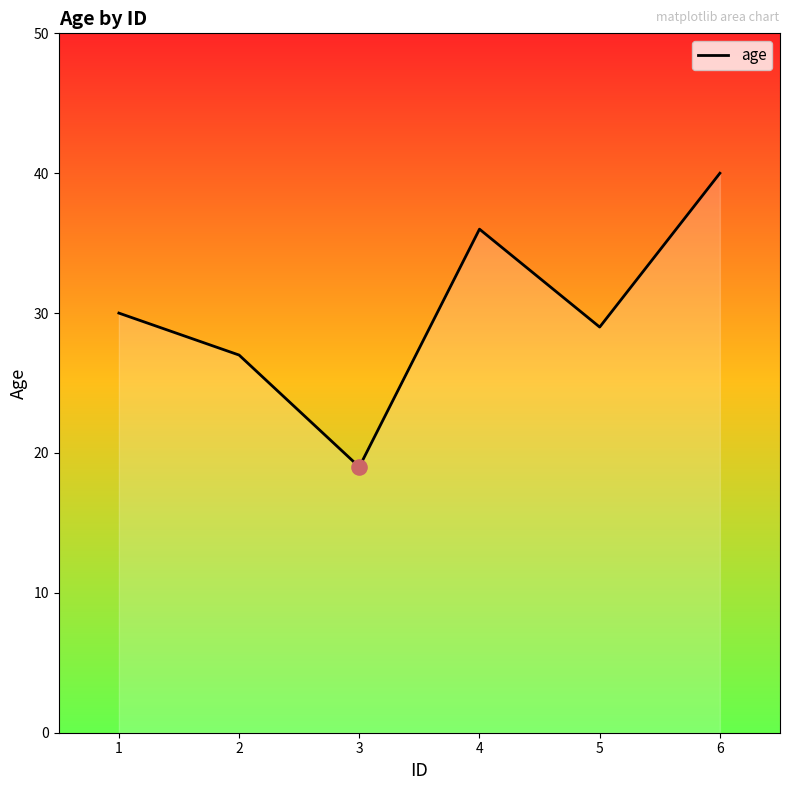

Which has a higher value, 6 or 3?

6